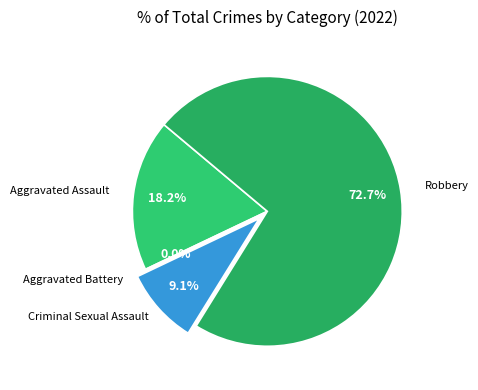

How many slices are in this pie chart?

4